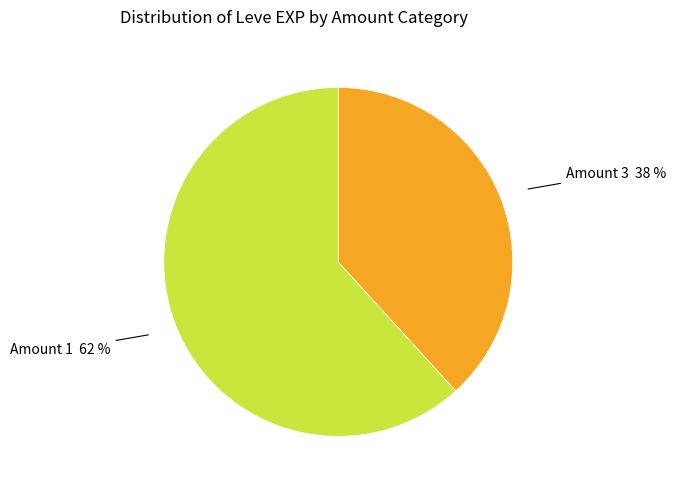

To the nearest percent, what is the difference between the Amount 3 38 % and Amount 1 62 % slice percentages?

24%